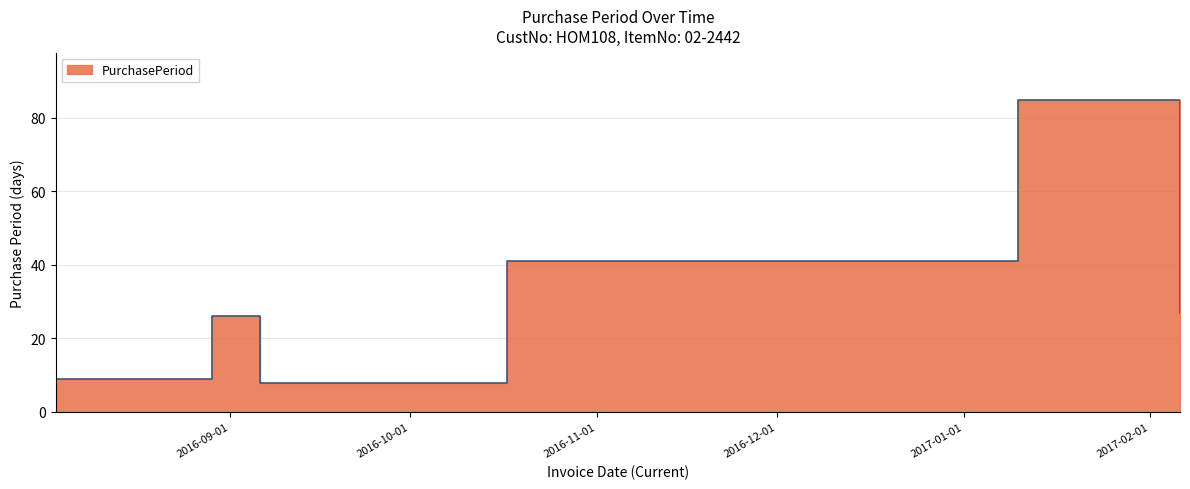

What is the average value?

33